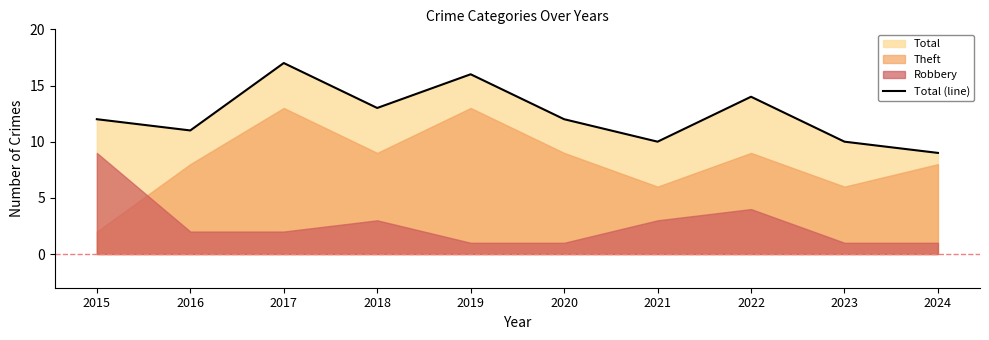

How many interior local peaks (higher than both neighbors) does the data have?

3